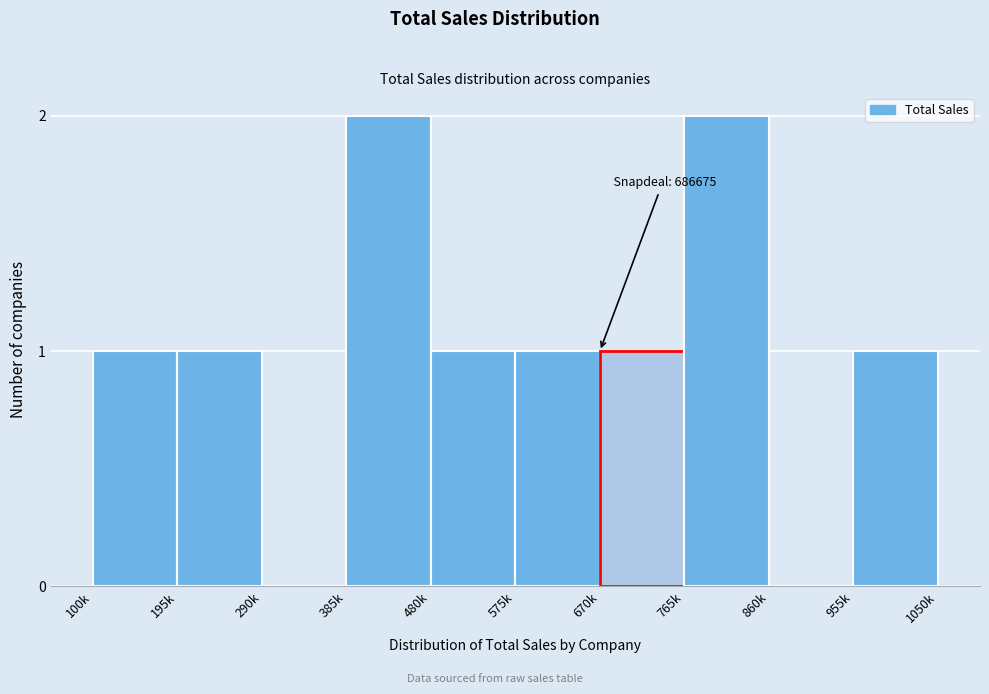

Reading right to left, extract all data points from this chart.

955k=1	860k=0	765k=2	670k=1	575k=1	480k=1	385k=2	290k=0	195k=1	100k=1